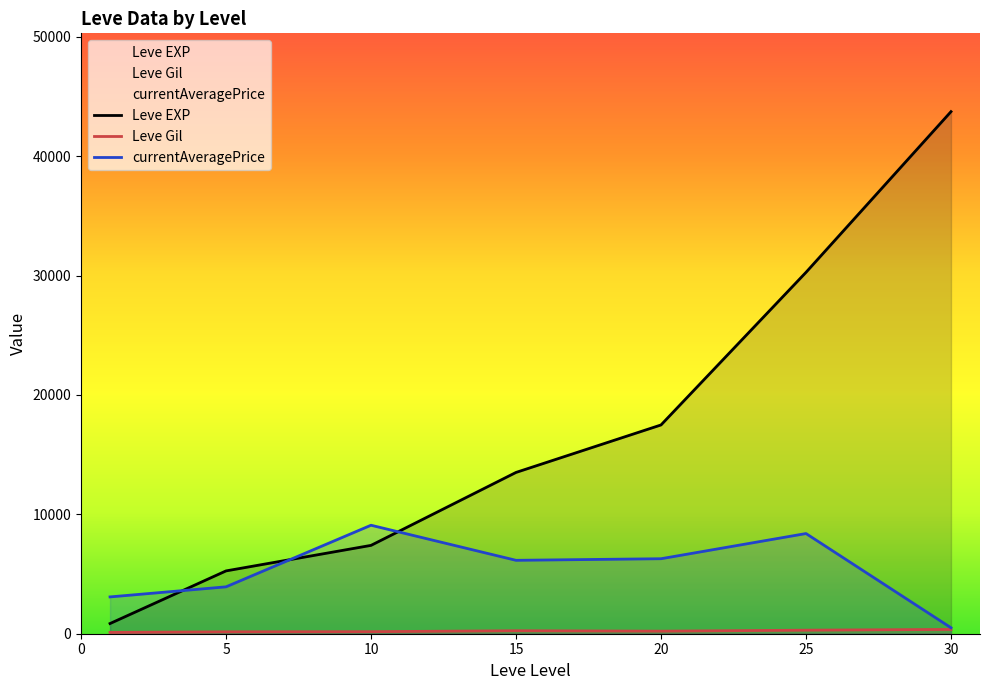

True or false: Leve Gil has a value of 294.5 at 10.

False